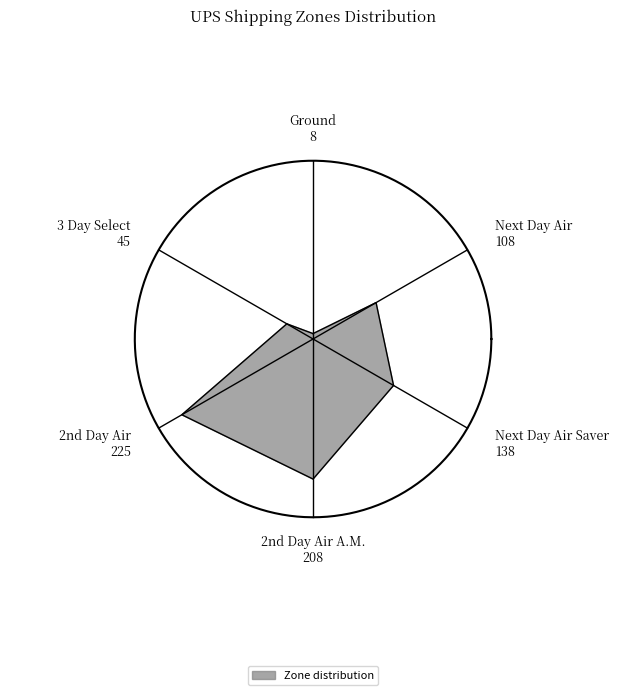

Approximately how many times larger is the value at 3 Day Select compared to Ground?

5.6